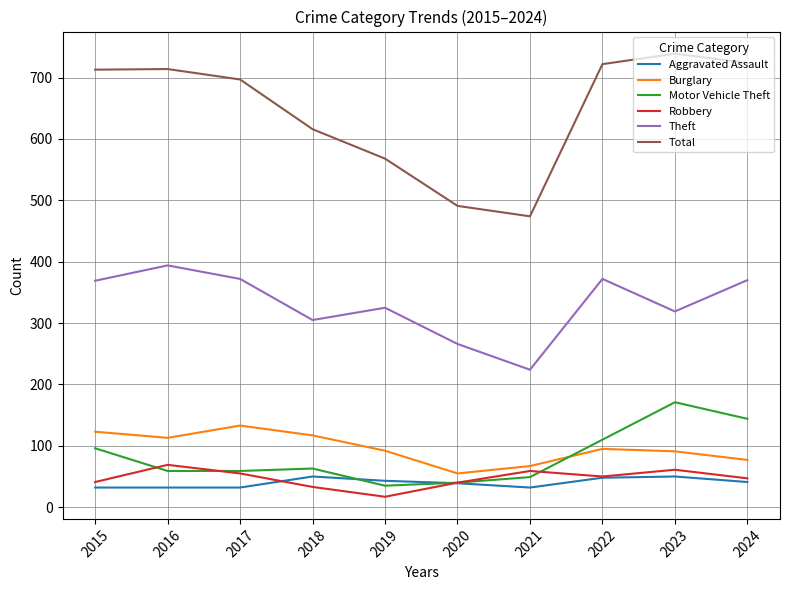

Rank the series by their maximum value, from highest to lowest.

Total, Theft, Motor Vehicle Theft, Burglary, Robbery, Aggravated Assault